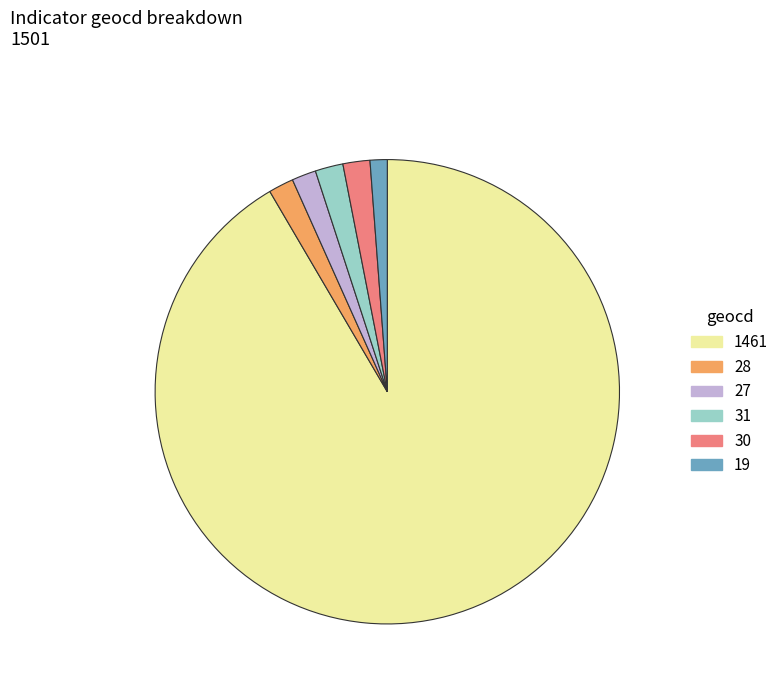

Count the number of slices in the pie.

6